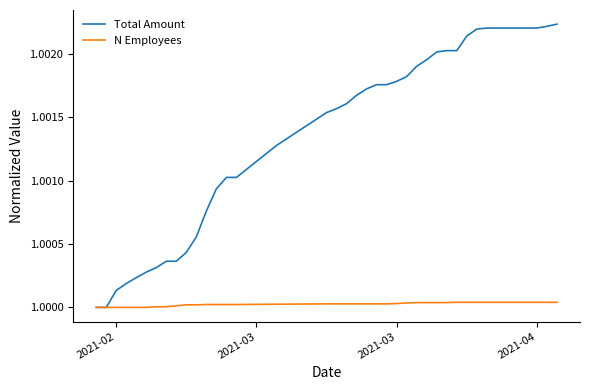

Which series has the largest total across all categories?

Total Amount